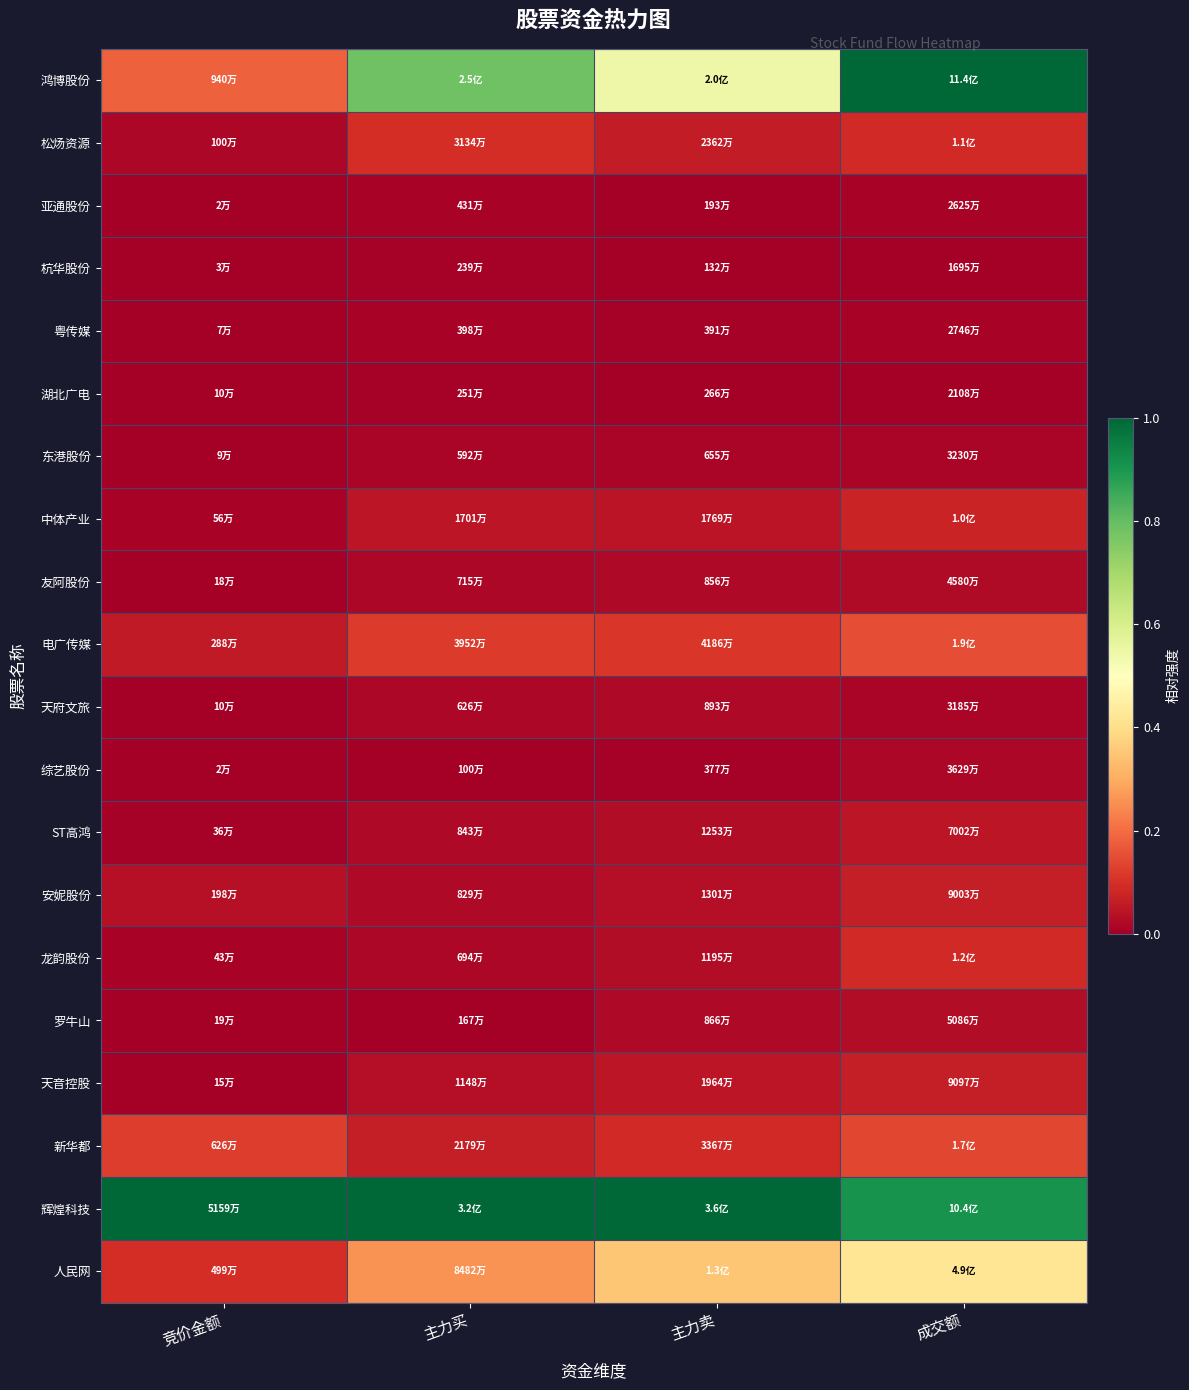

What is the spread (max minus min) of values at 竞价金额?

1.0